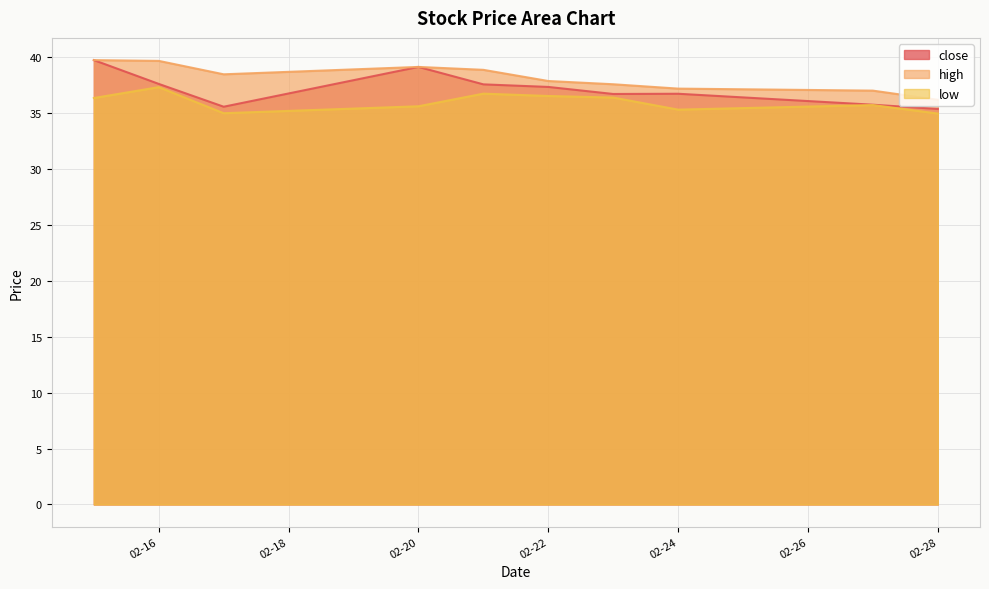

What is the greatest value displayed?

39.8